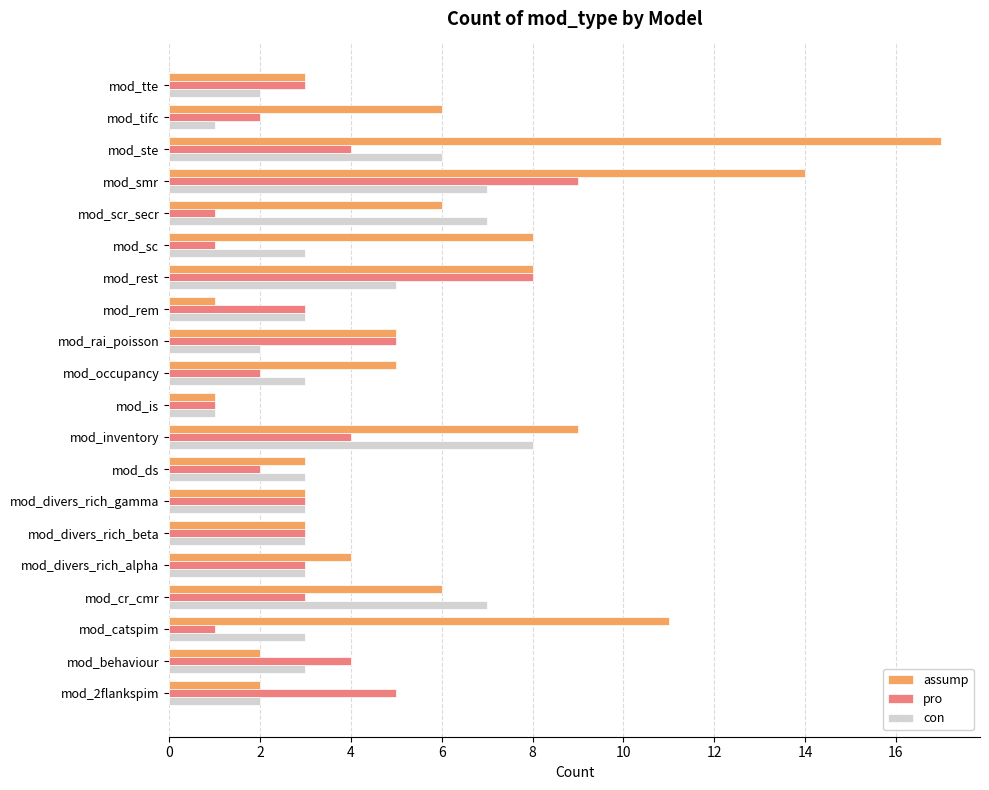

True or false: pro has a value of 3 at mod_divers_rich_beta.

True